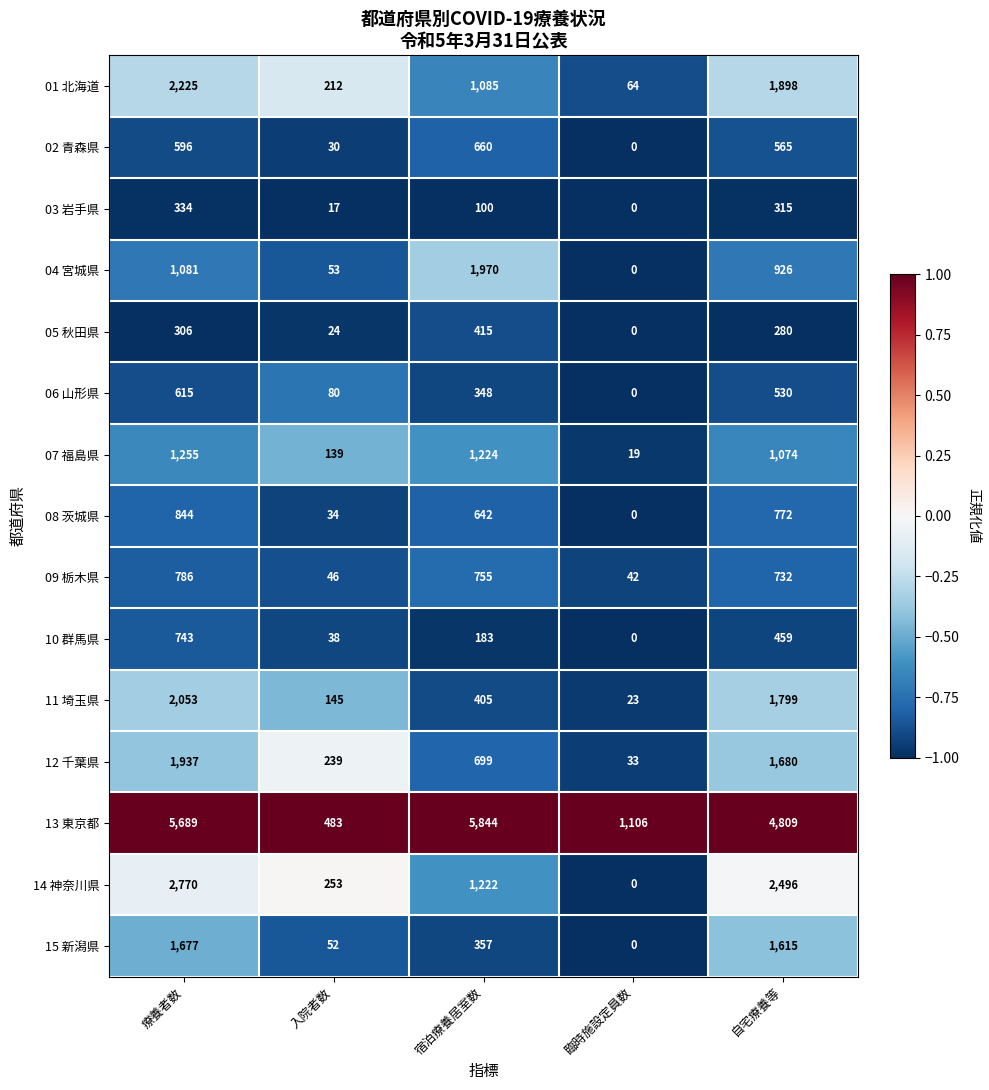

Is it true that 09 栃木県 equals 732 at 自宅療養等?

True